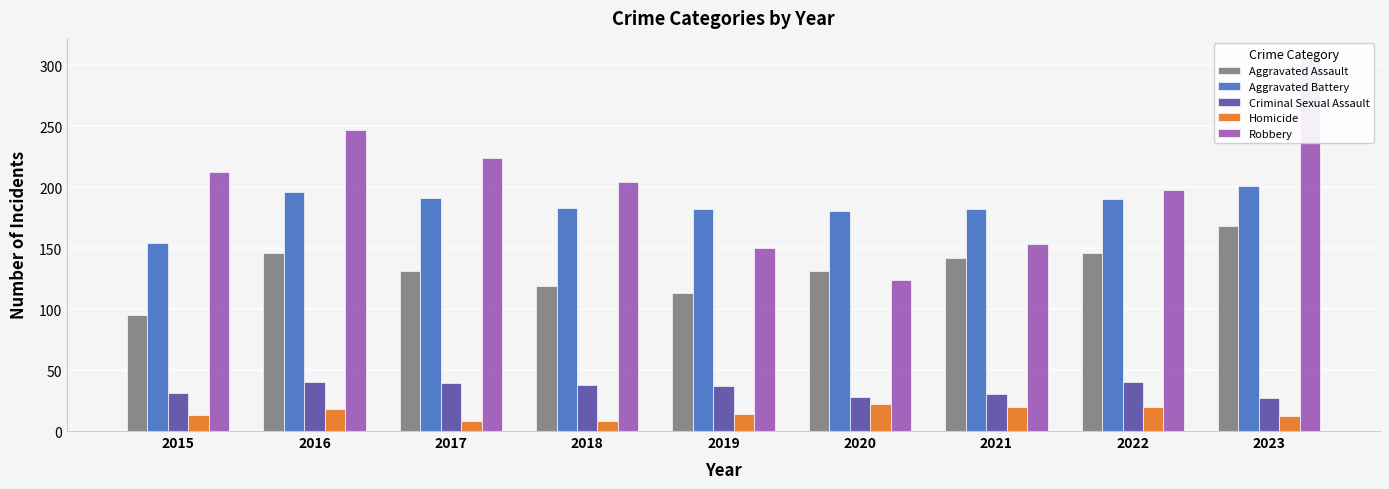

How many categories are shown in the chart?

9